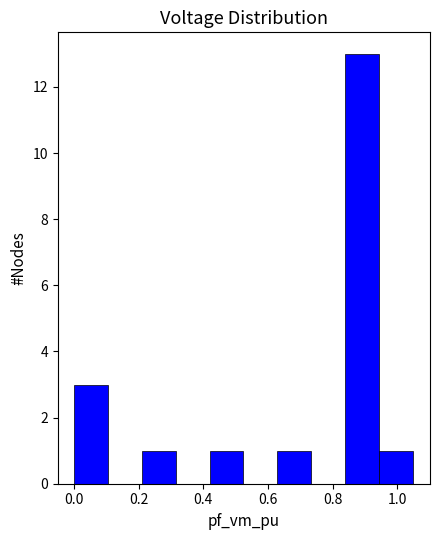

Over which range of the x-axis is the bar tallest?

0.84 to 0.94